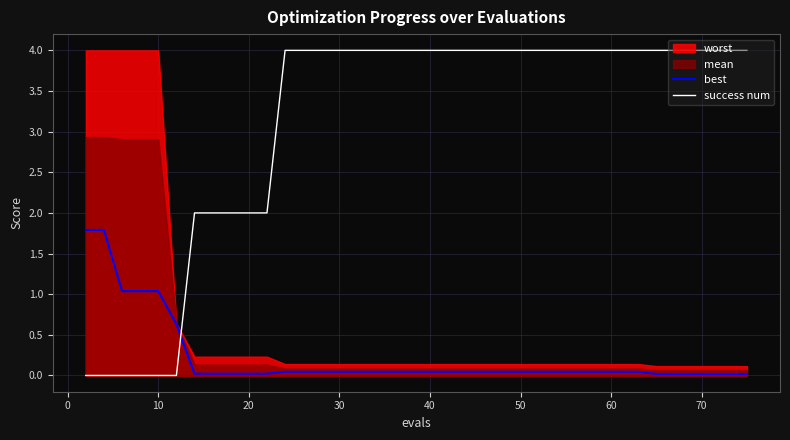

What is the maximum value shown in the chart?

4.0